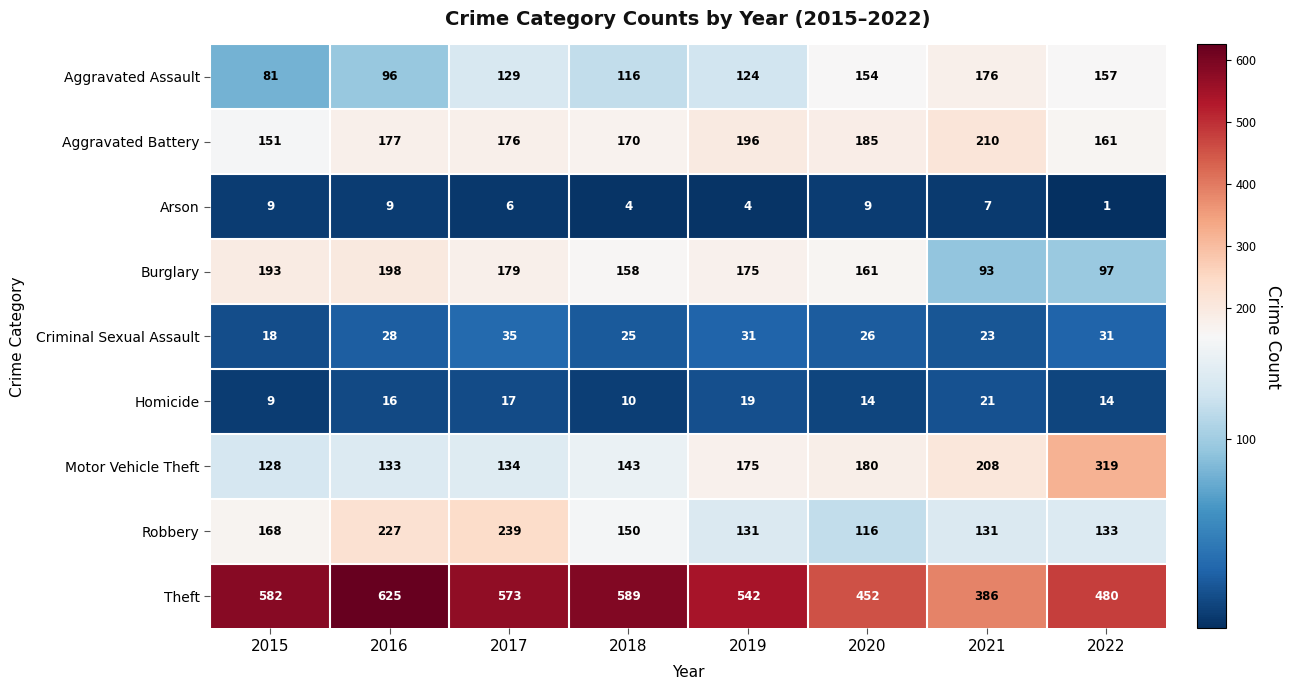

Which series changed the most between 2019 and 2022?

Motor Vehicle Theft